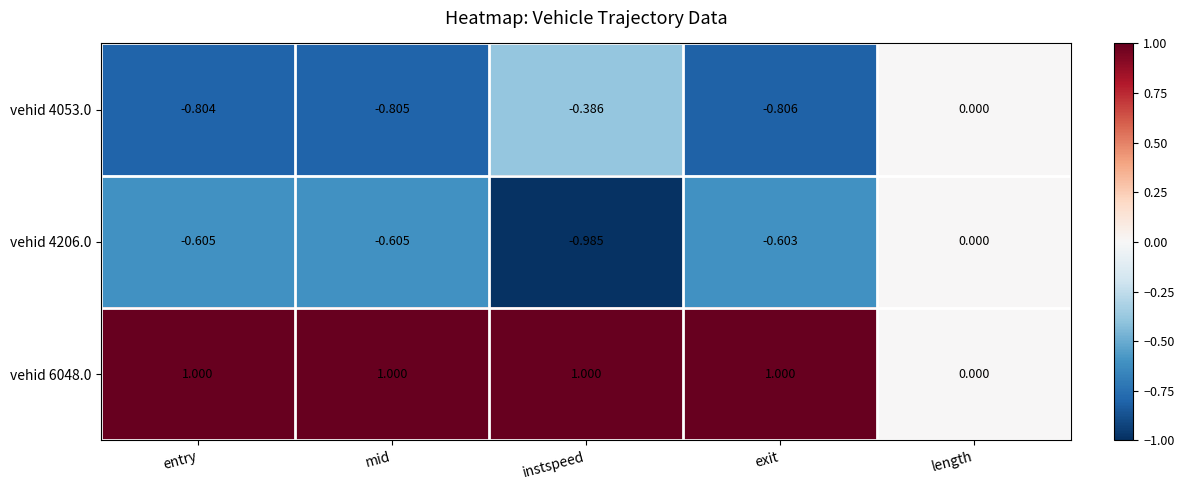

At which category is the sum across all series the highest?

length